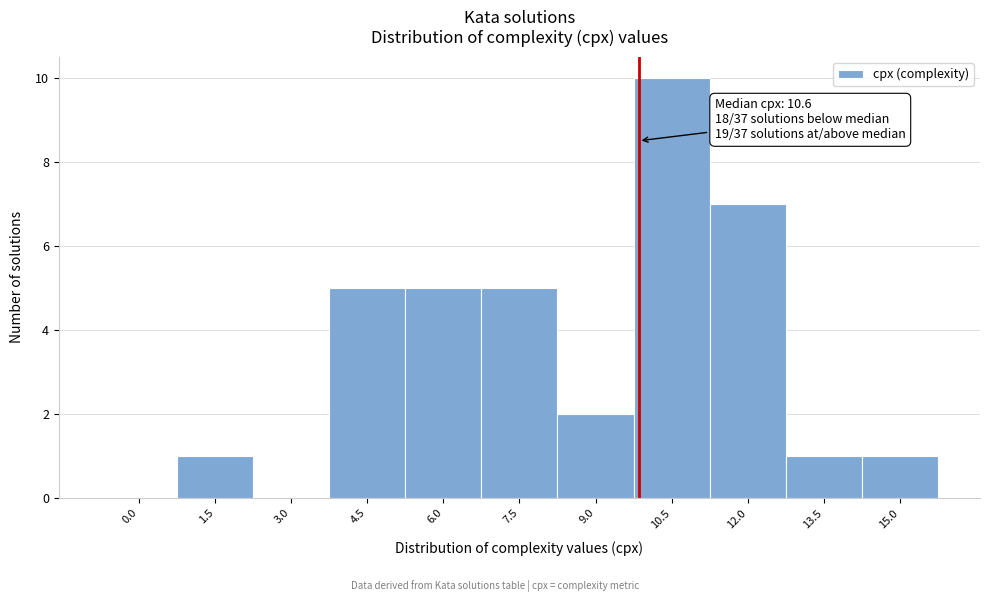

Reading left to right, transcribe all the data shown in this chart.

0.0=0	1.5=1	3.0=0	4.5=5	6.0=5	7.5=5	9.0=2	10.5=10	12.0=7	13.5=1	15.0=1